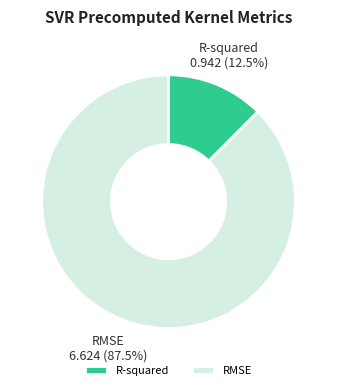

True or false: RMSE accounts for 94% of the total.

False